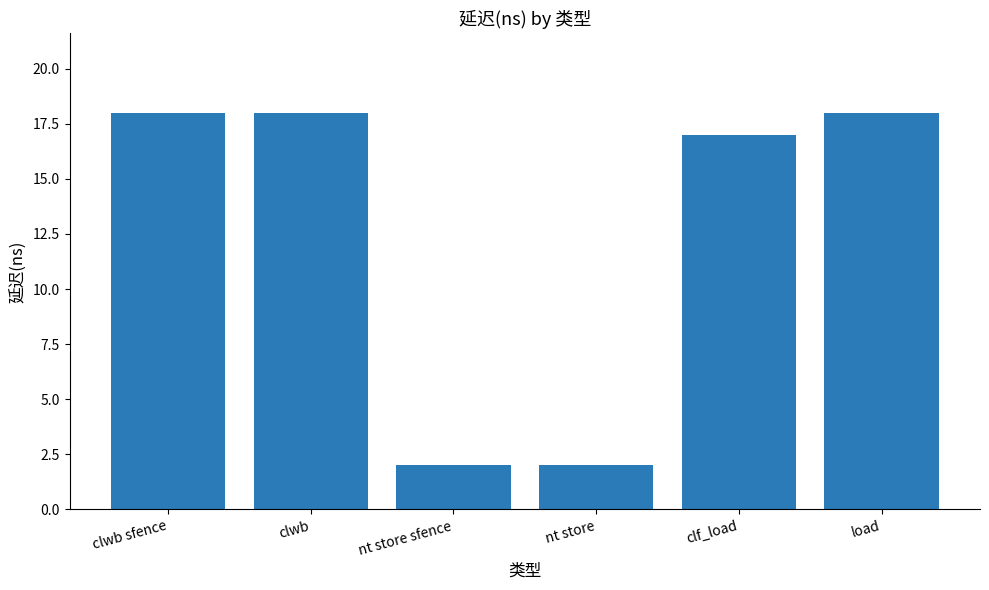

What is the ratio of the value at load to the value at clf_load?

1.1